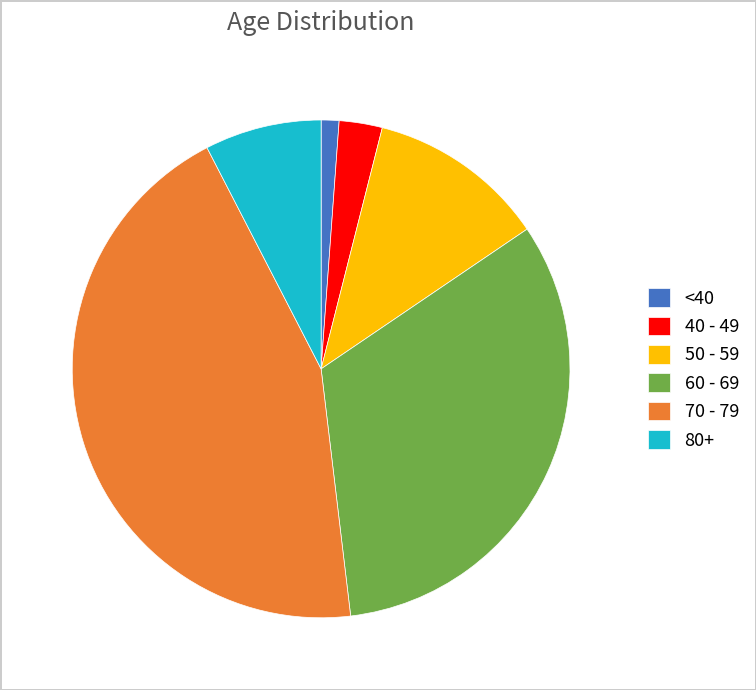

Which has a higher value, 40 - 49 or 70 - 79?

70 - 79